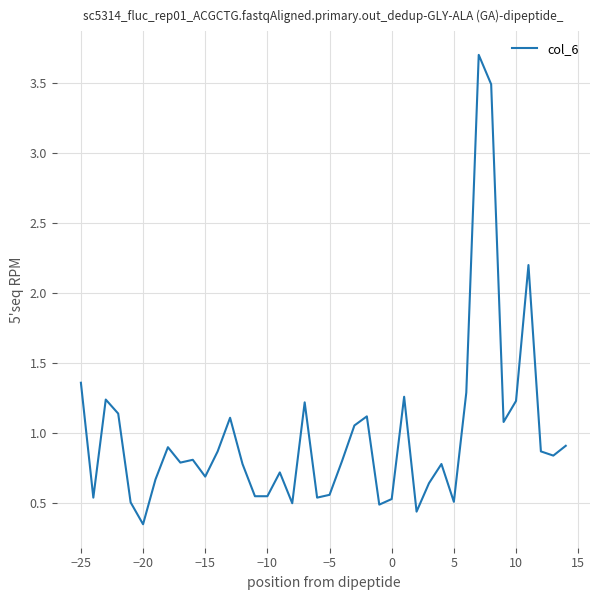

What is the greatest value displayed?

3.7